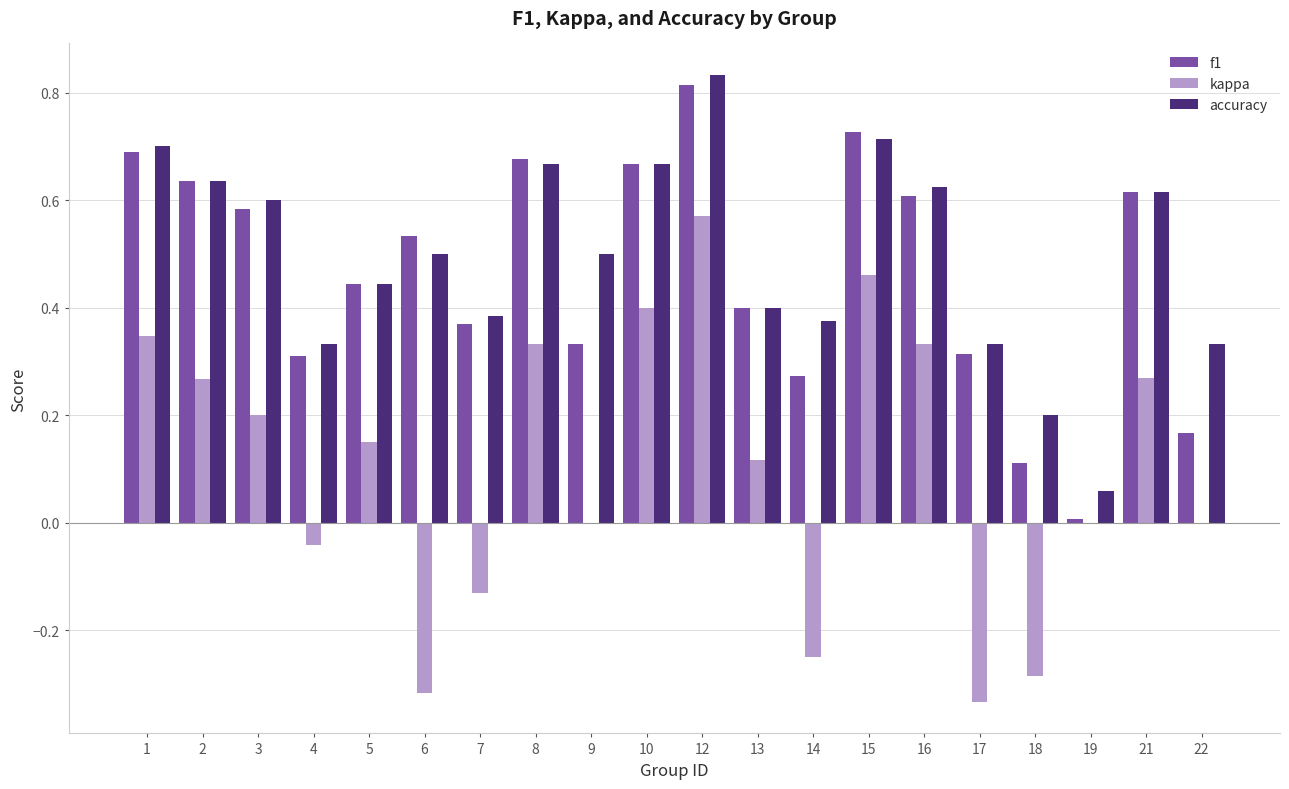

The value of kappa at 14 is -0.1. True or false?

False